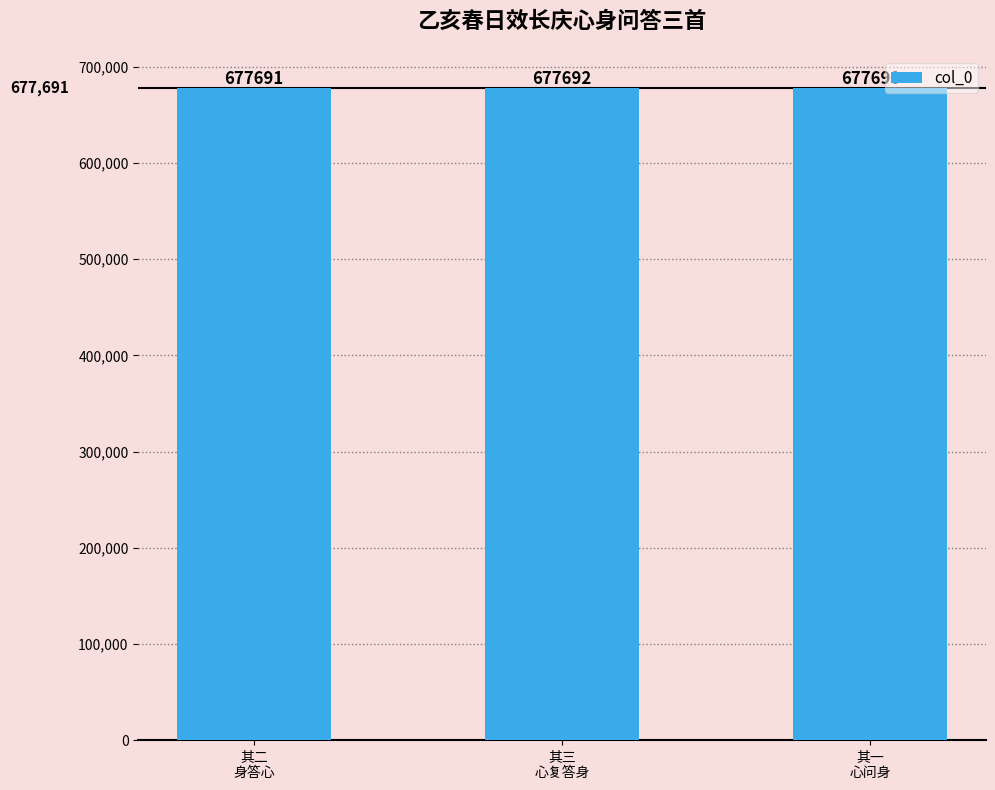

Reading right to left, list all the values displayed in this chart.

677690	677692	677691